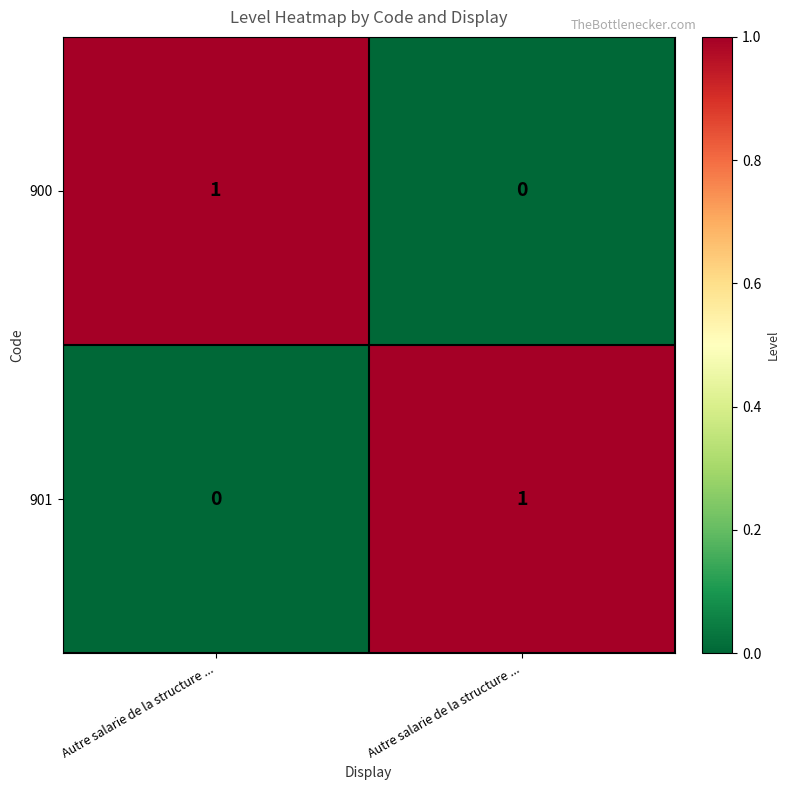

Which series changed the most between Autre salarie de la structure ... and Autre salarie de la structure ...?

900